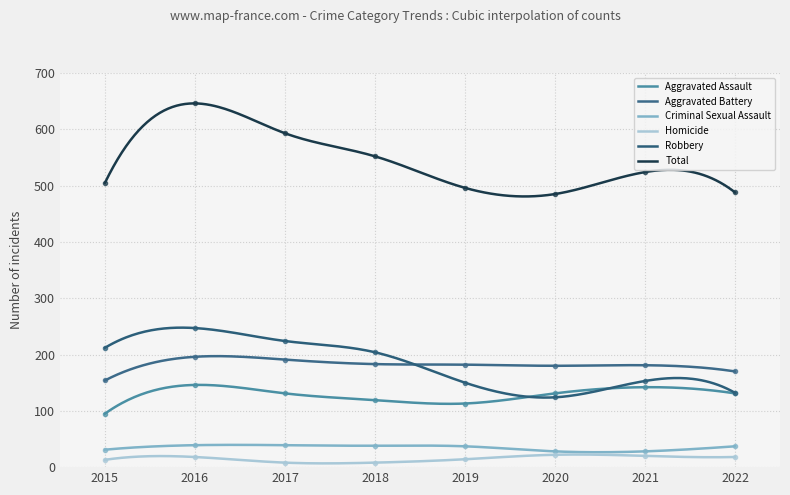

True or false: Homicide has a value of 18 at 2016.

True